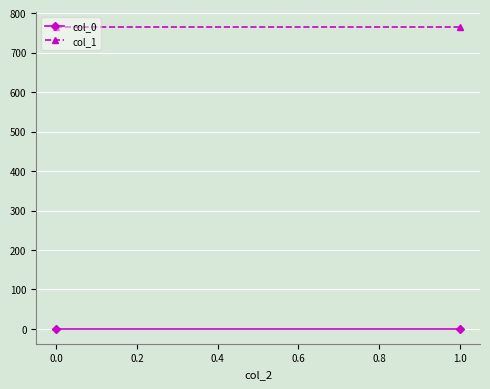

Which series changed the most between 0.0 and 1.0?

col_0